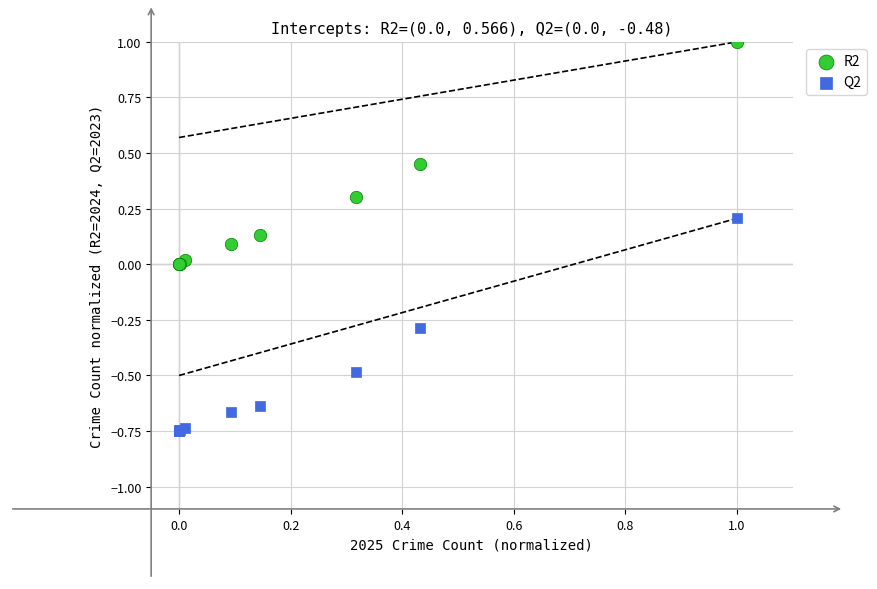

What is the X range (max minus min) for the scatter plot?

1.0